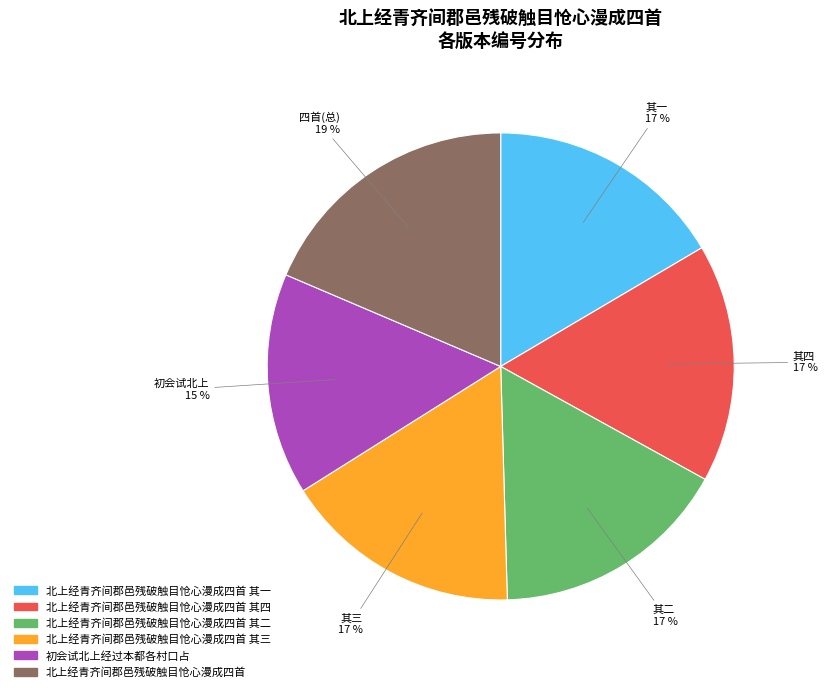

To the nearest percent, what is the average slice percentage?

17%